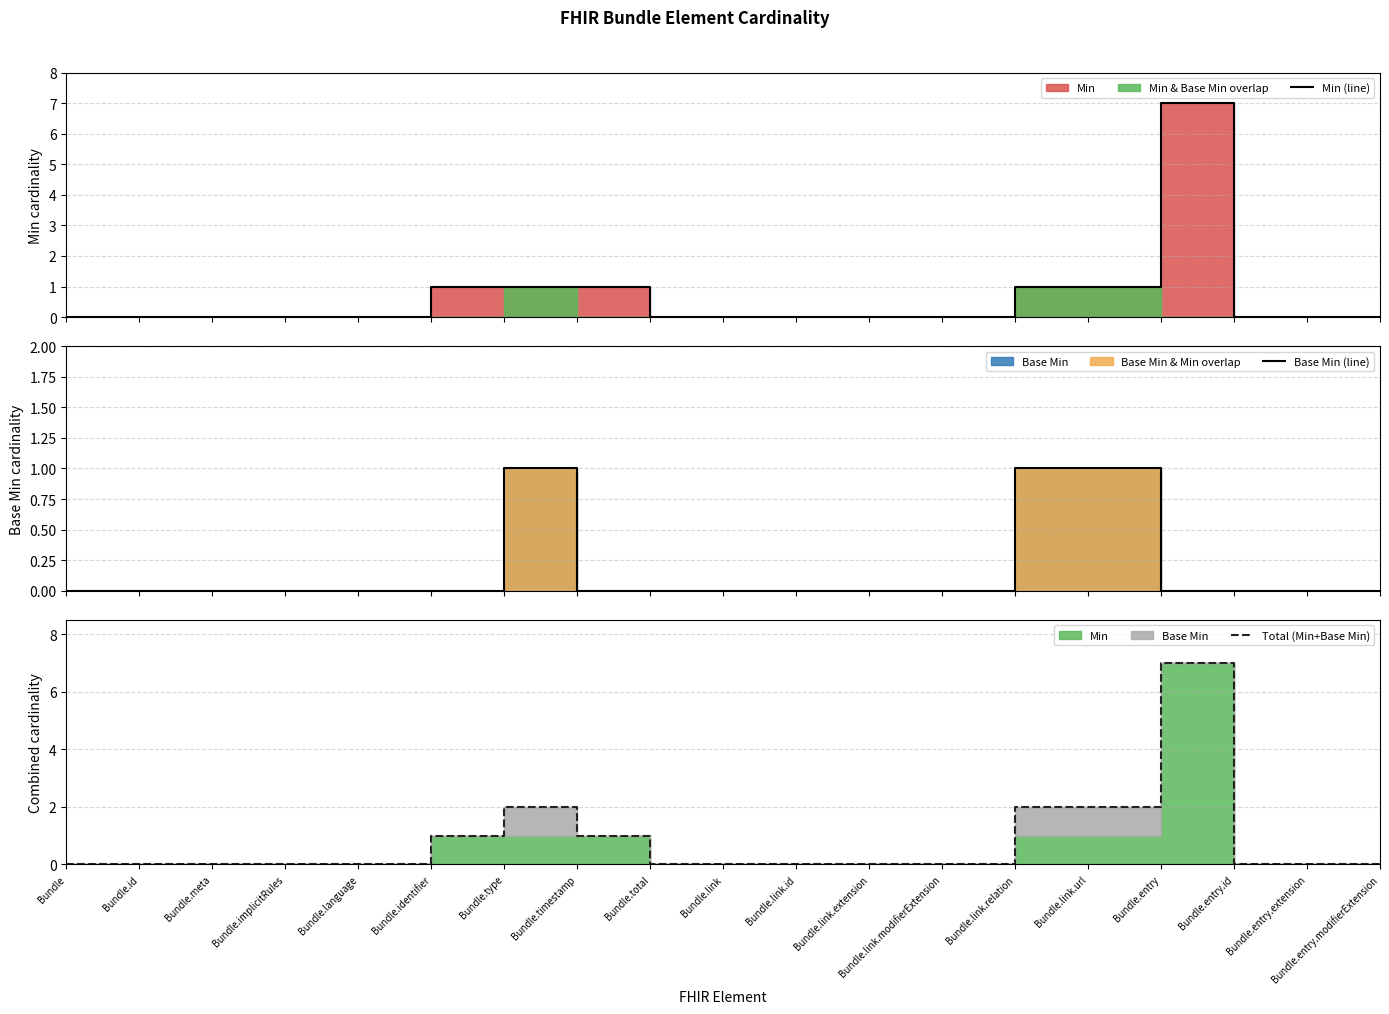

What is the difference between the Base Min (line) values at Bundle.entry.id and Bundle.link.relation?

1